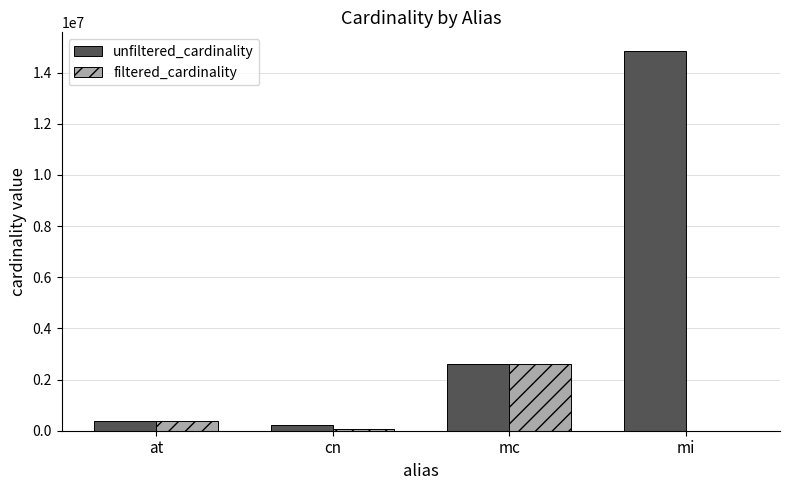

At which category is the sum across all series the highest?

mi